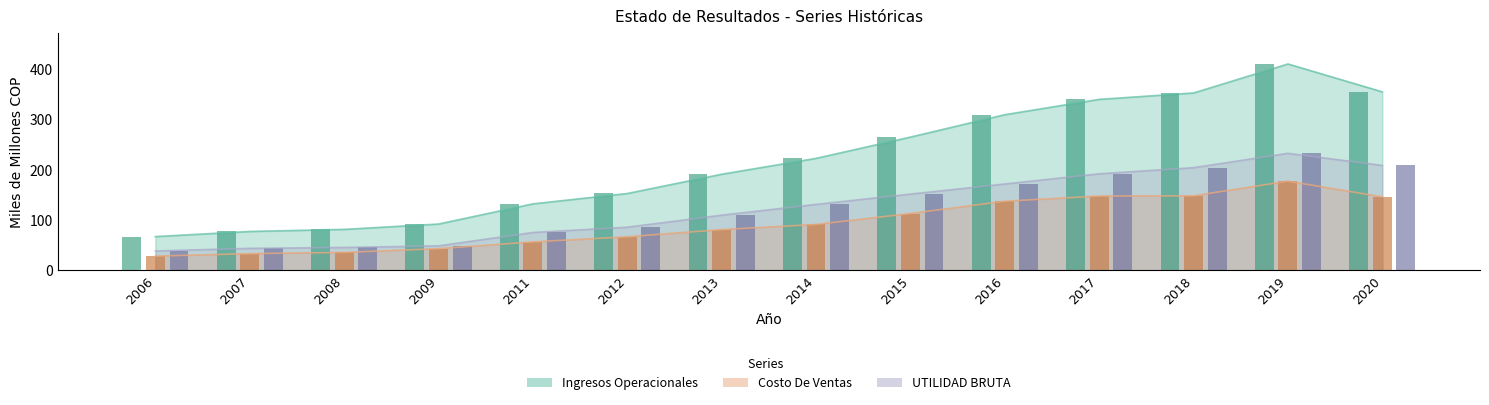

Rank the series at 2011 from highest to lowest value.

Ingresos Operacionales, UTILIDAD BRUTA, Costo De Ventas